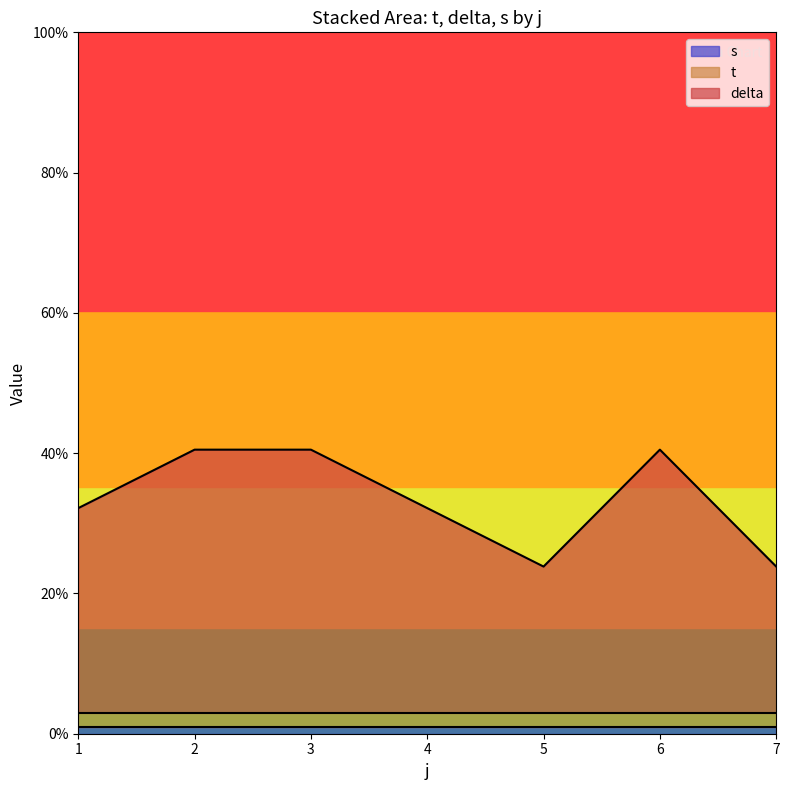

True or false: delta has more than 0 points higher than both neighbors.

True